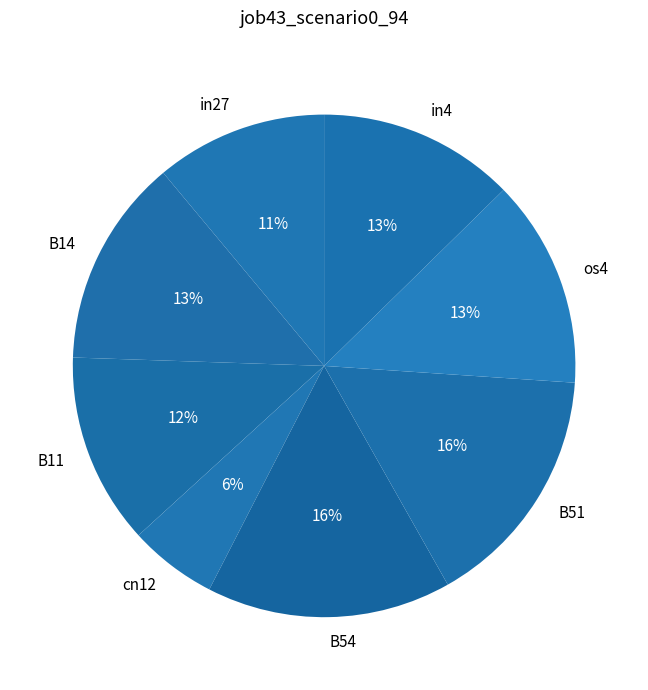

Which slice is the smallest?

cn12